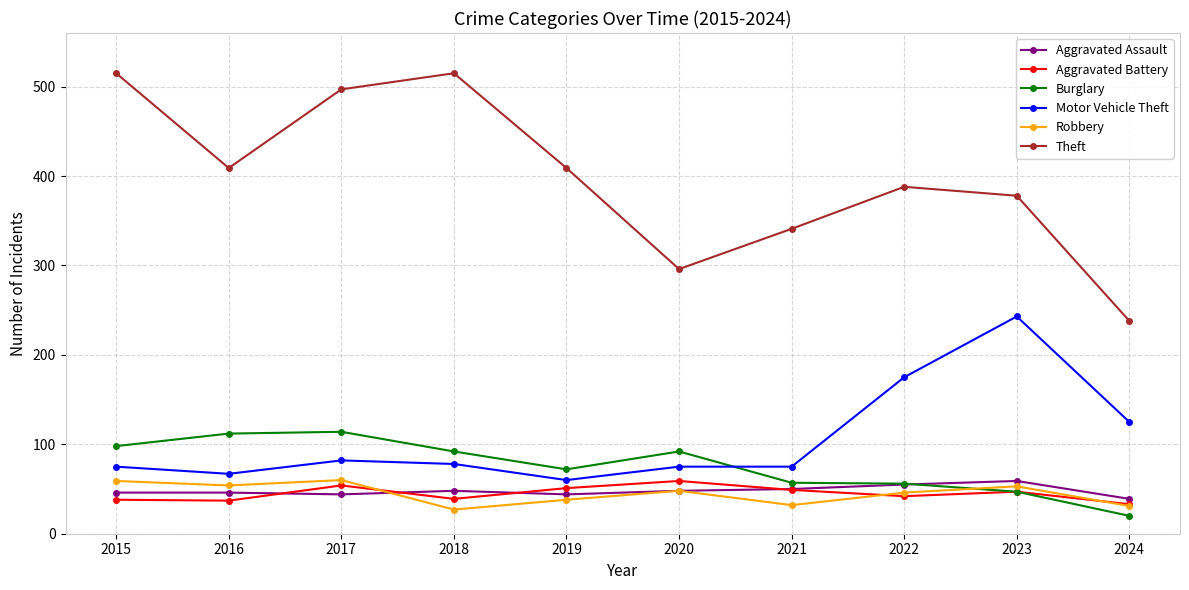

Where is Motor Vehicle Theft nearest to the value 151?

2022